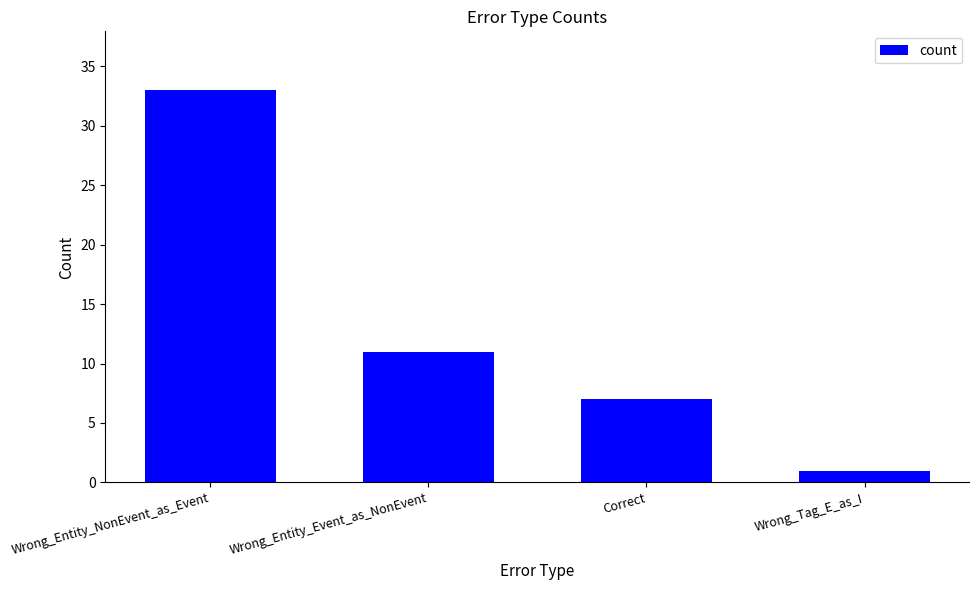

The value at Wrong_Tag_E_as_I is 1. True or false?

True